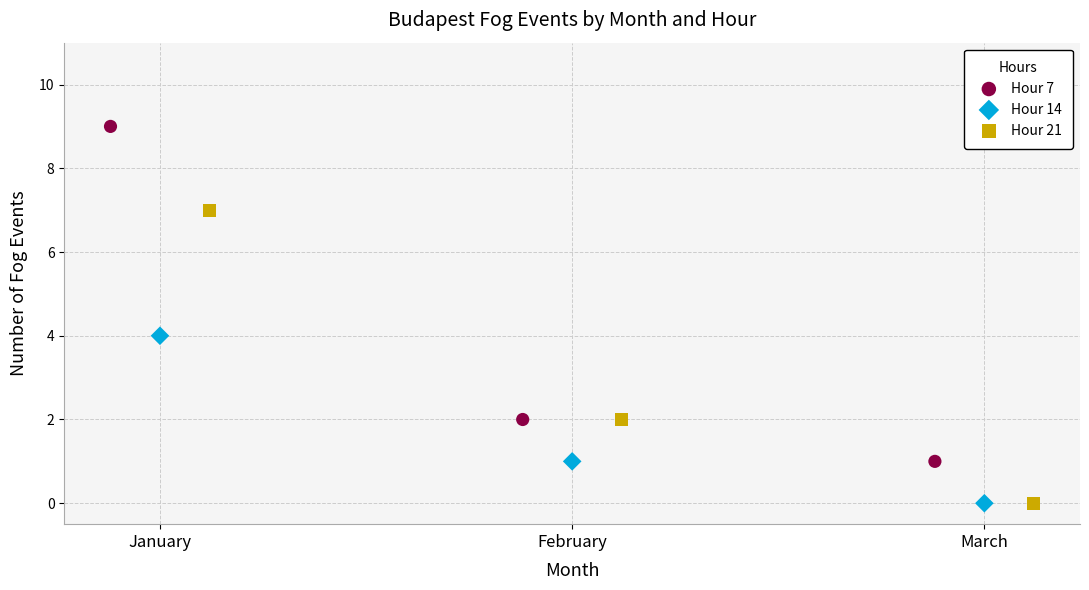

Which series reaches the maximum Y coordinate?

Hour 7